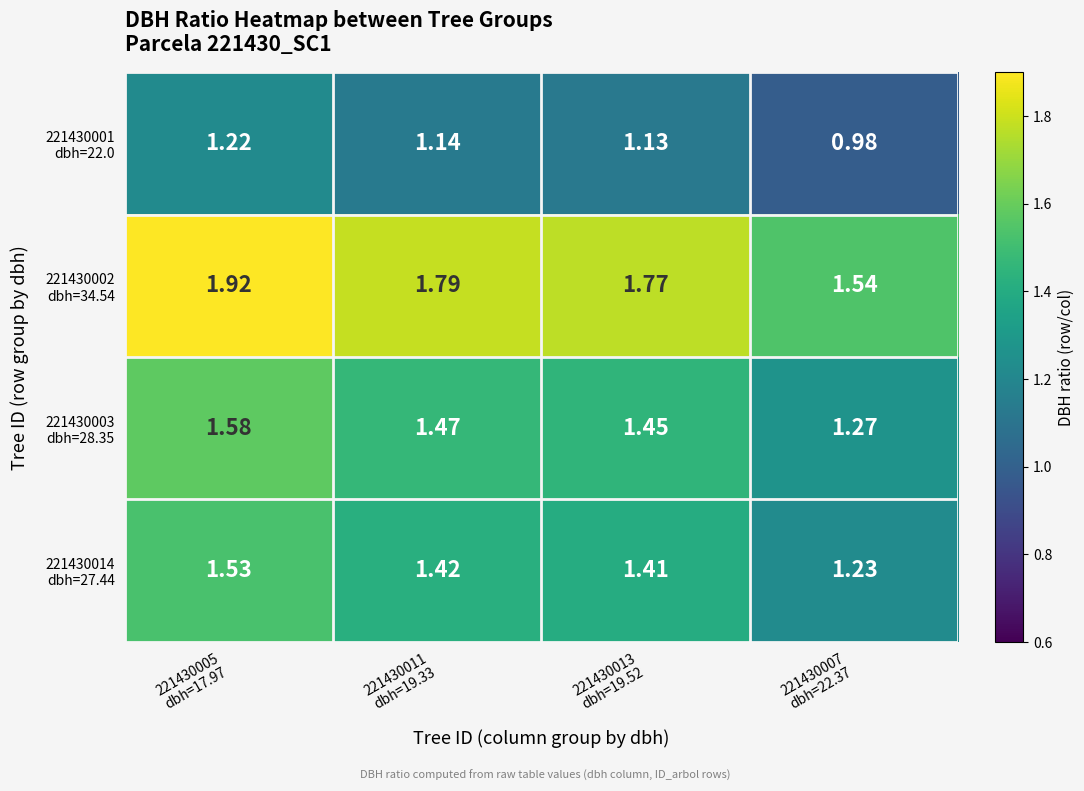

How many series are shown in this chart?

4